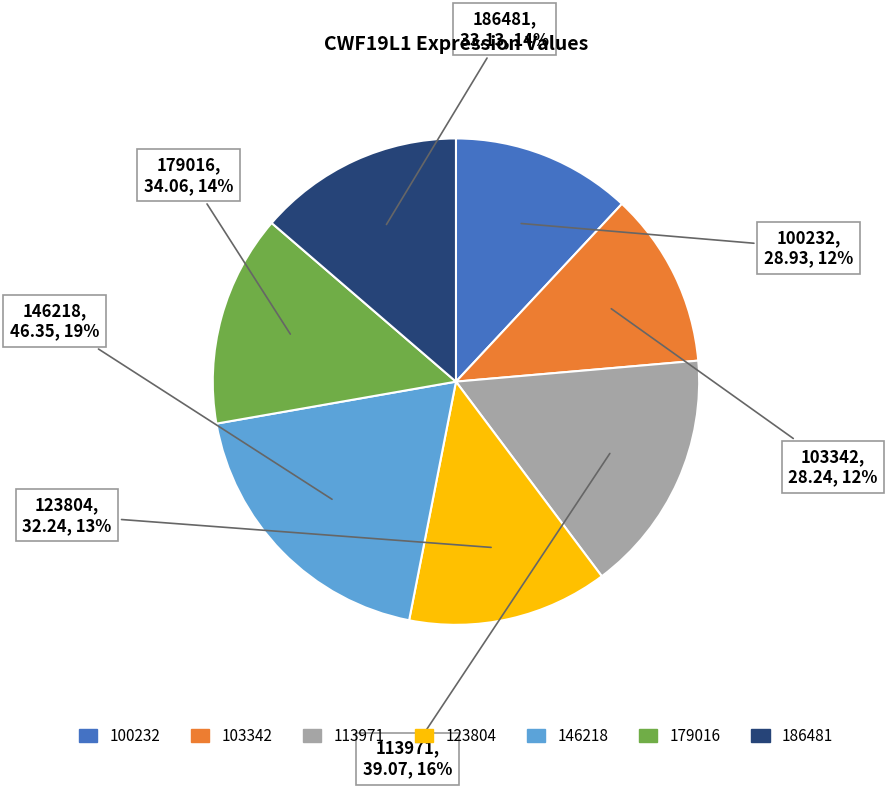

To the nearest percent, what percentage of the pie is 100232?

12%